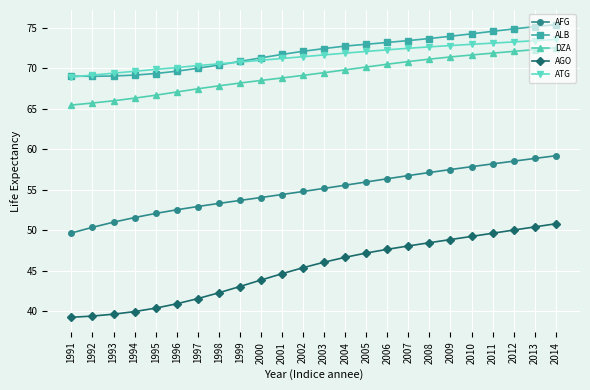

What is the value of the AGO point at the 15th from the left?

47.2